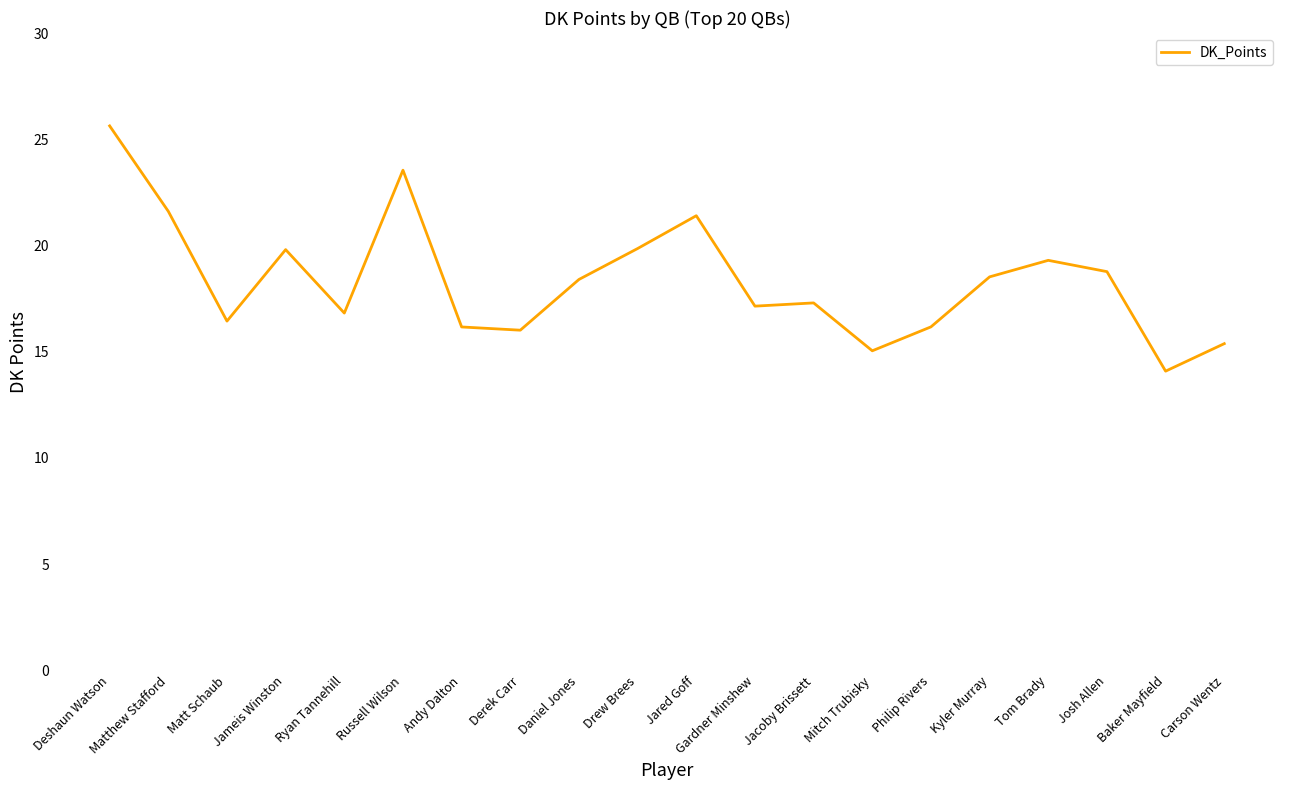

What is the difference between the maximum and minimum values?

11.5